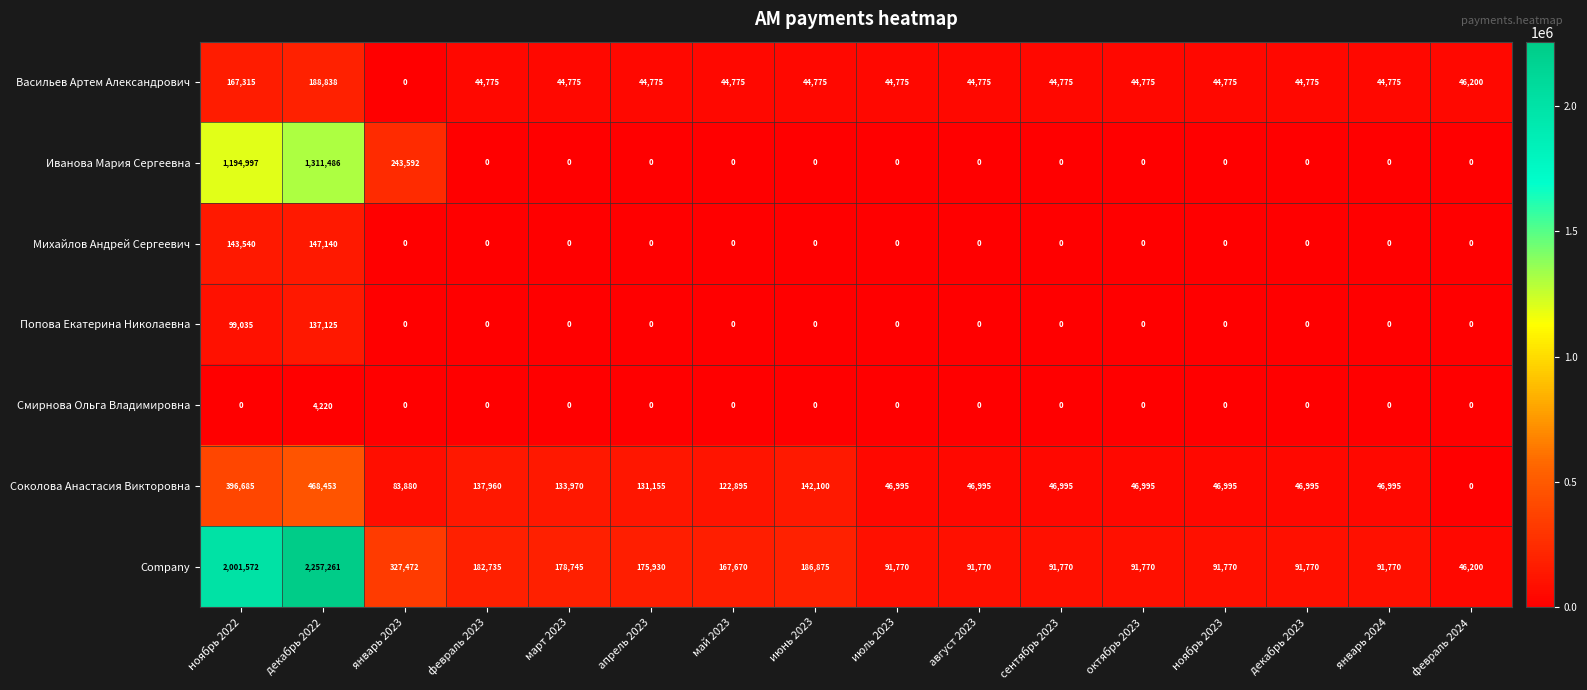

Where is Иванова Мария Сергеевна nearest to the value 655743?

январь 2023